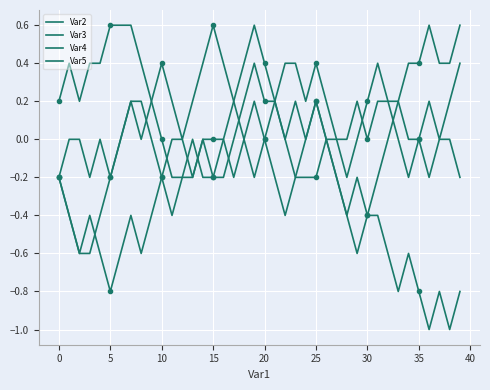

The value of Var5 at 39 is 0.4. True or false?

True